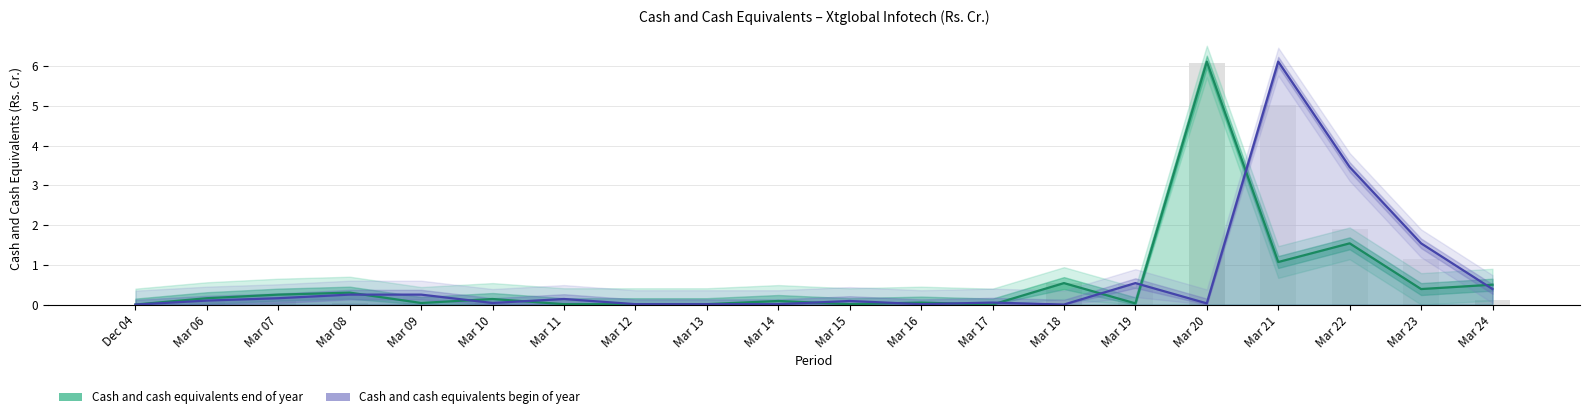

Which has a higher value, Mar 15 or Mar 24?

Mar 24